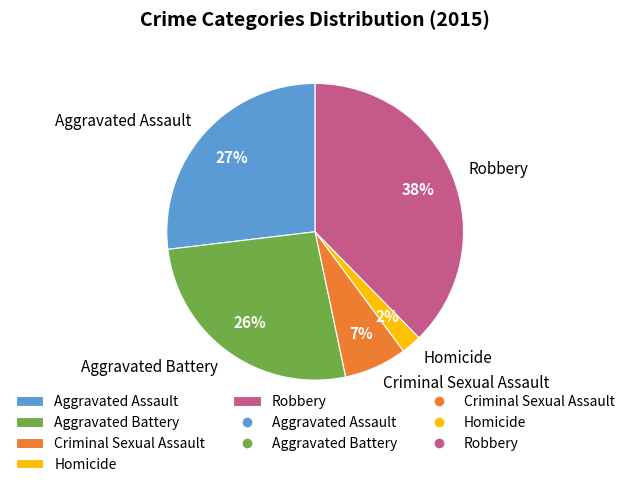

To the nearest percent, what is the average slice percentage?

20%